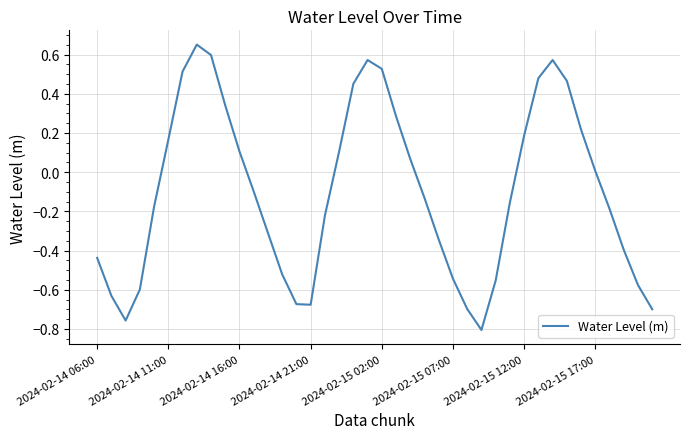

What is the difference between the maximum and minimum values?

1.5